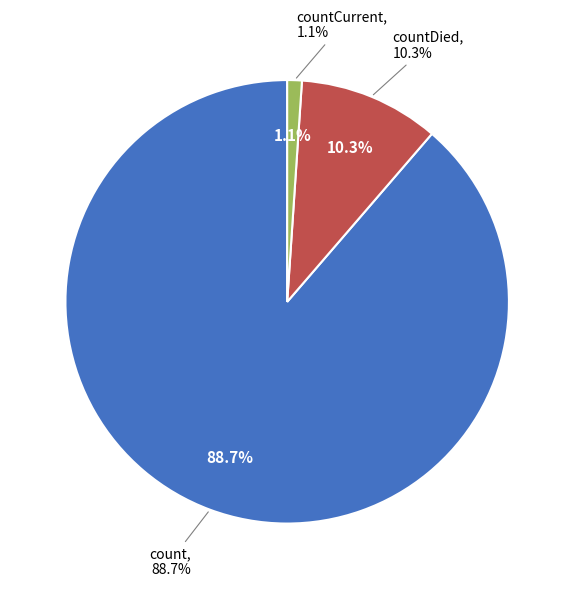

Count the number of slices in the pie.

3